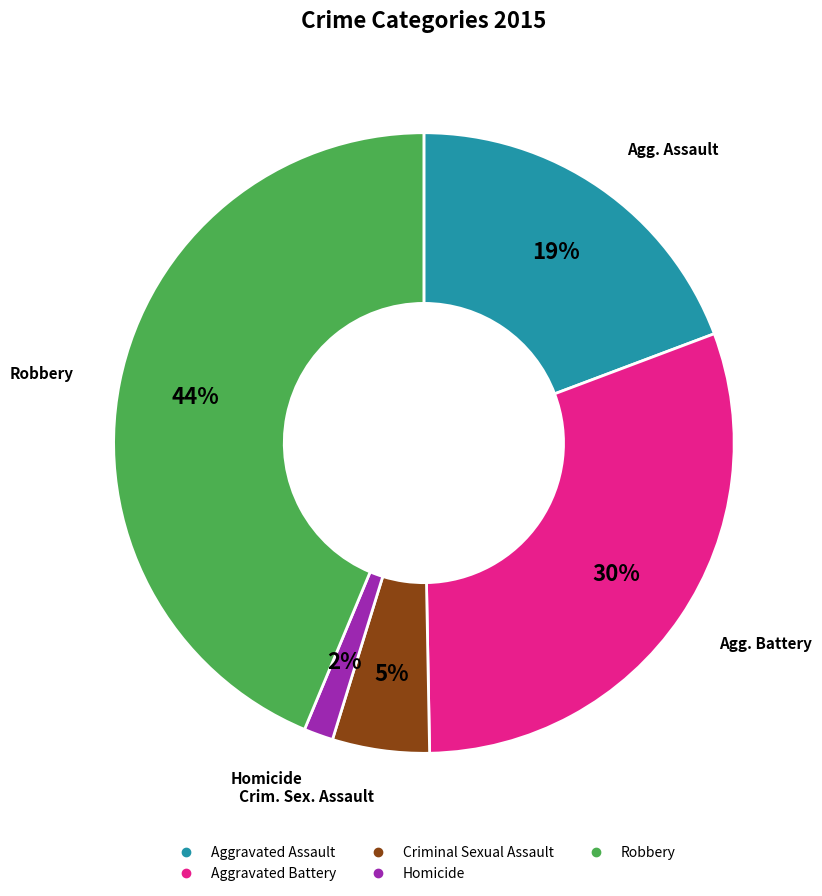

The Robbery slice represents 44% of the pie. True or false?

True